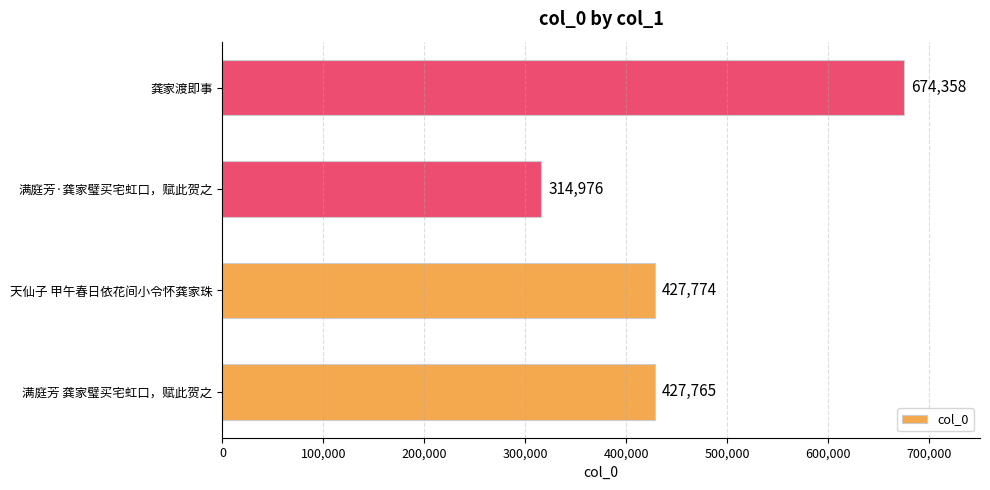

What is the sum of the values at 天仙子 甲午春日依花间小令怀龚家珠 and 满庭芳 龚家璧买宅虹口，赋此贺之?

855539